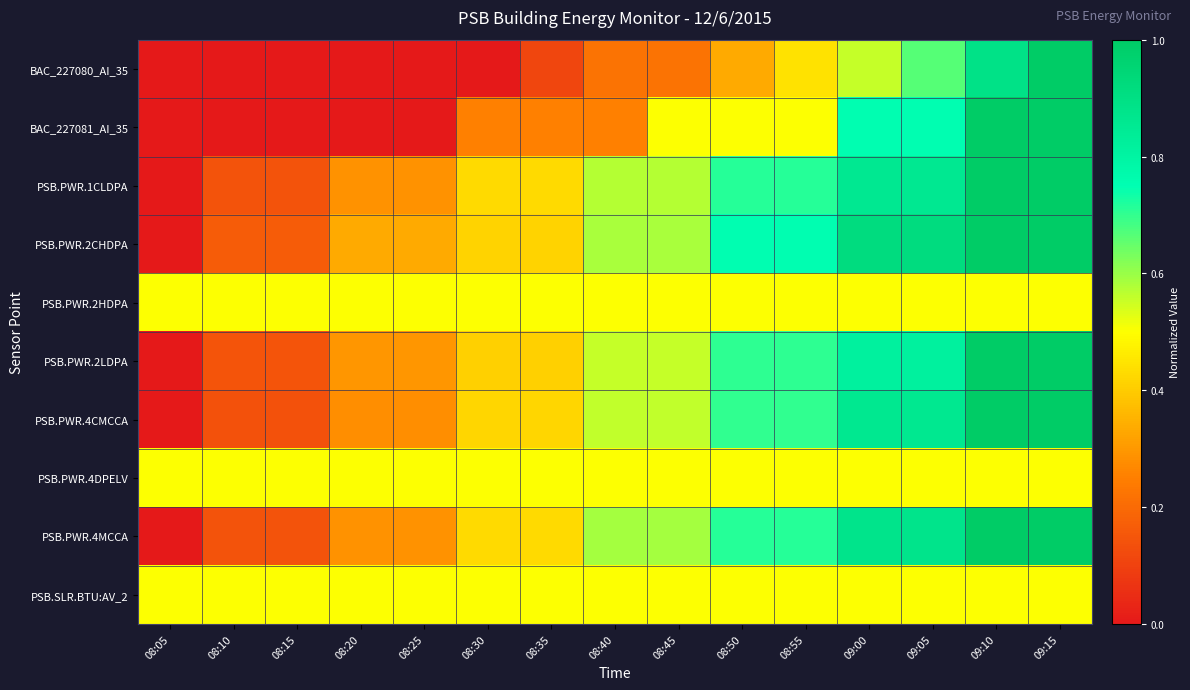

At how many categories does at least one series exceed 0?

15